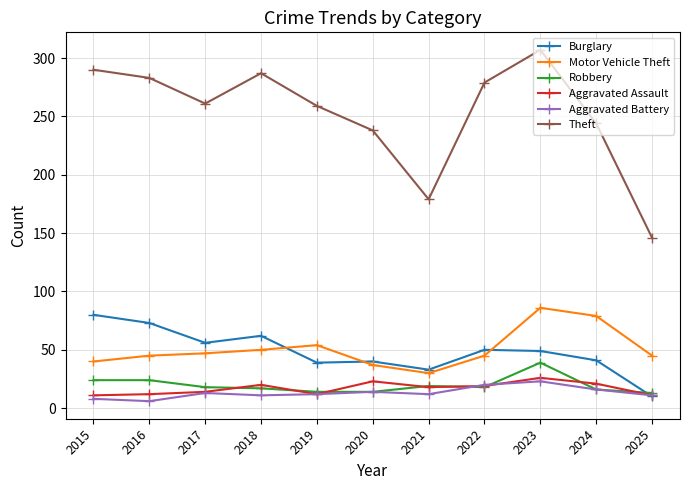

What is the difference between the highest and lowest values at 2024?

228